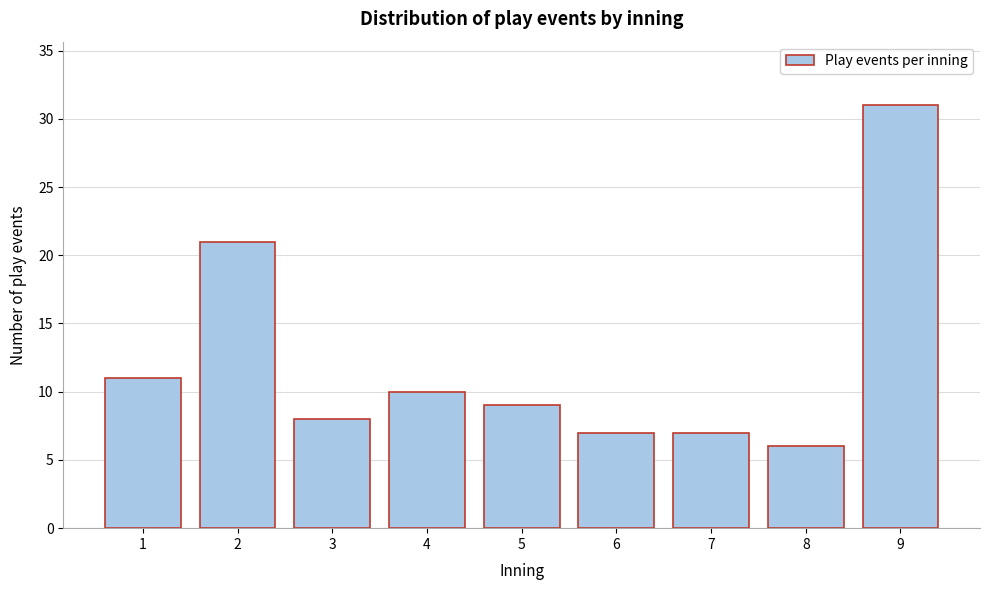

Reading left to right, extract all data points from this chart.

11	21	8	10	9	7	7	6	31